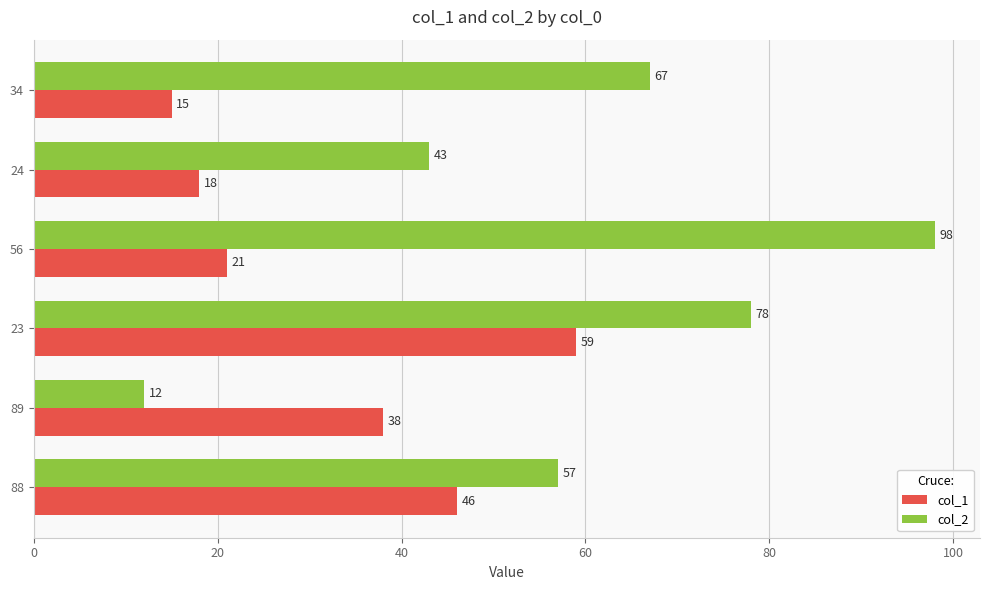

List the labels in order of col_2 value, largest first.

56, 23, 34, 88, 24, 89